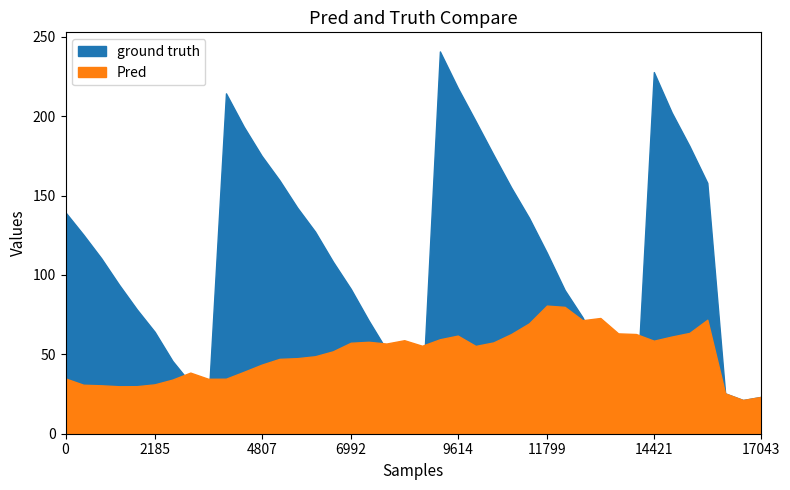

What is the difference between the second highest and minimum values in the Pred series?

58.7